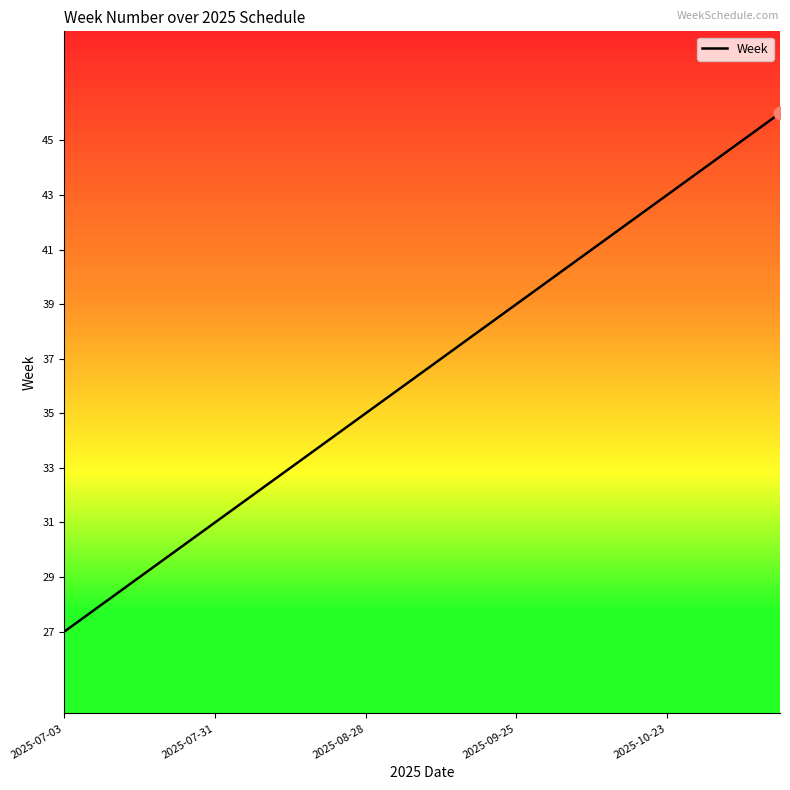

What is the minimum value for Week?

27